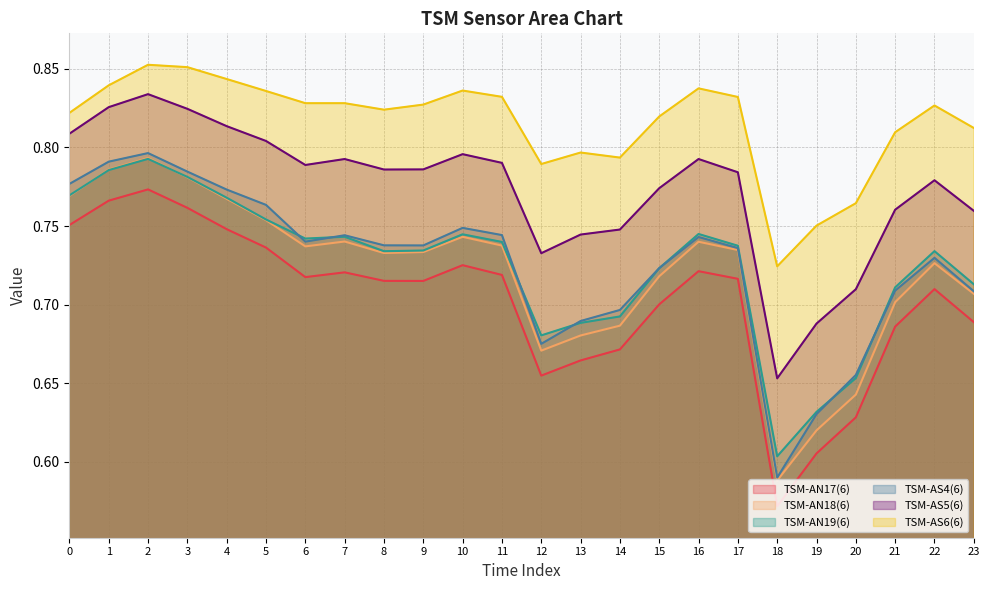

What is the value of the TSM-AN18(6) point at the 8th from the left?

0.7